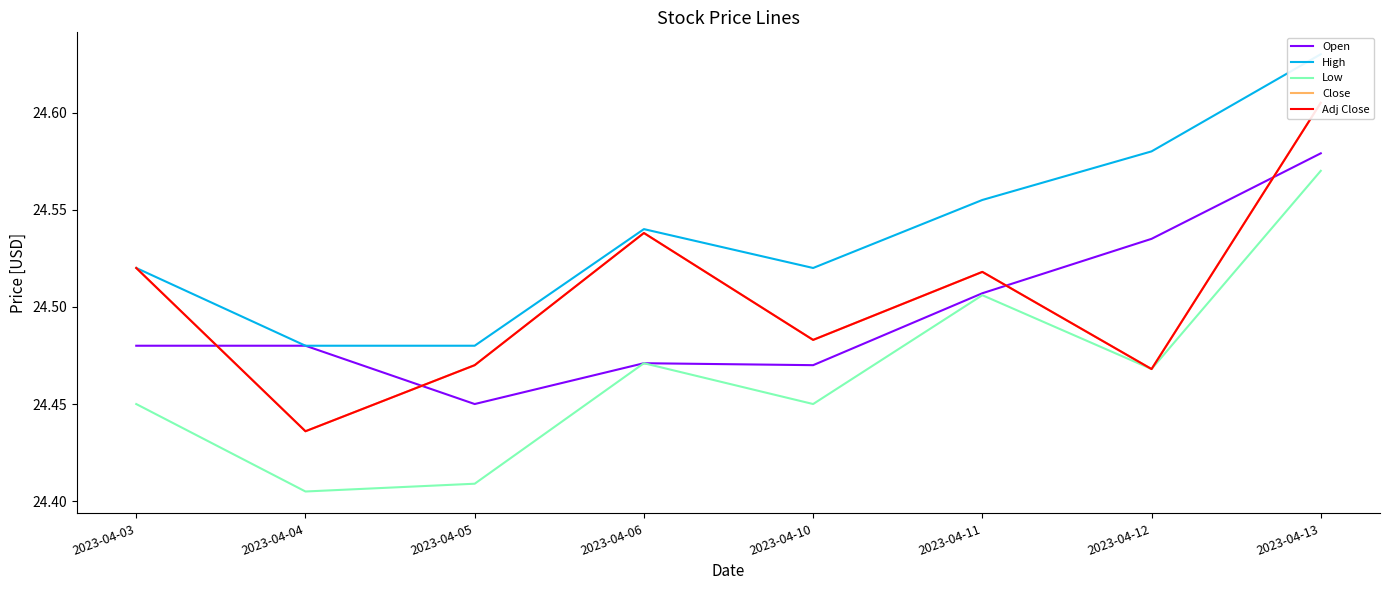

Reading left to right, list all the values displayed in this chart.

Open: 24.5	24.5	24.5	24.5	24.5	24.5	24.5	24.6
High: 24.5	24.5	24.5	24.5	24.5	24.6	24.6	24.6
Low: 24.5	24.4	24.4	24.5	24.5	24.5	24.5	24.6
Close: 24.5	24.4	24.5	24.5	24.5	24.5	24.5	24.6
Adj Close: 24.5	24.4	24.5	24.5	24.5	24.5	24.5	24.6